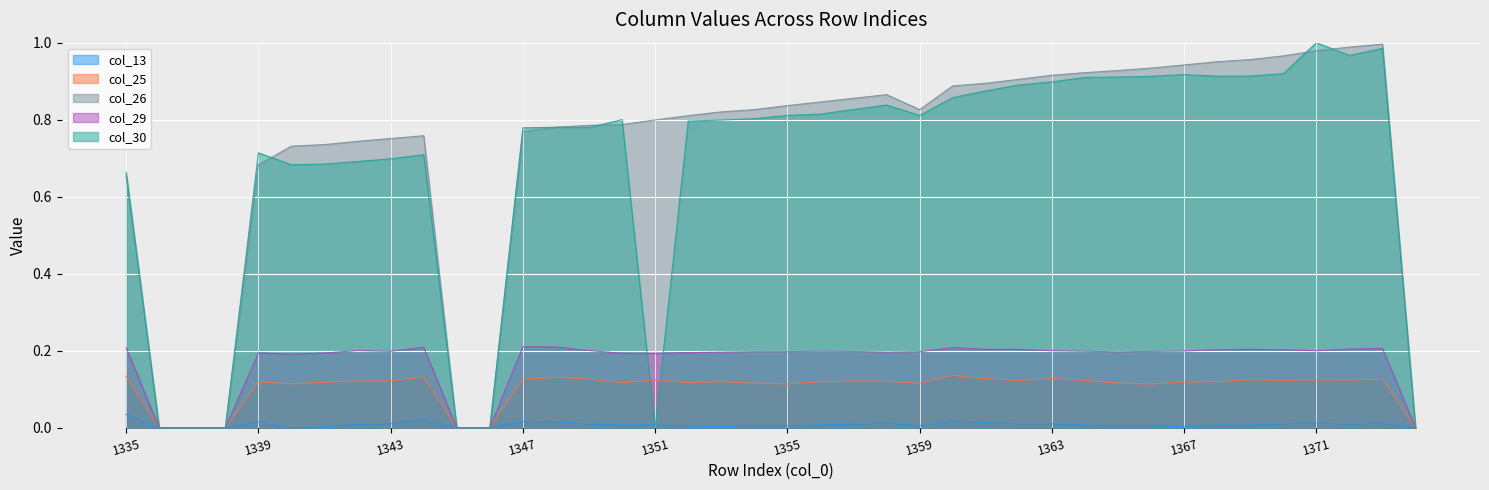

True or false: col_30 has a value of 0.7 at 1342.

True